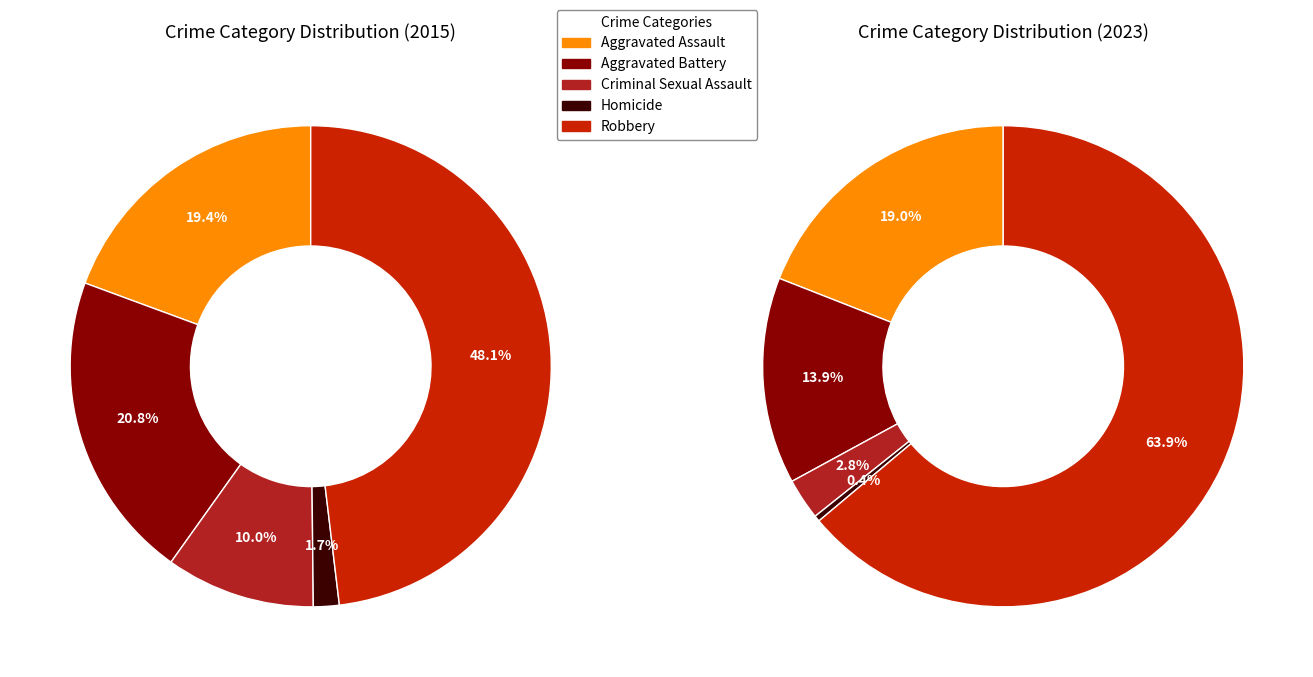

Rank the series at Aggravated Battery from highest to lowest value.

2015, 2023